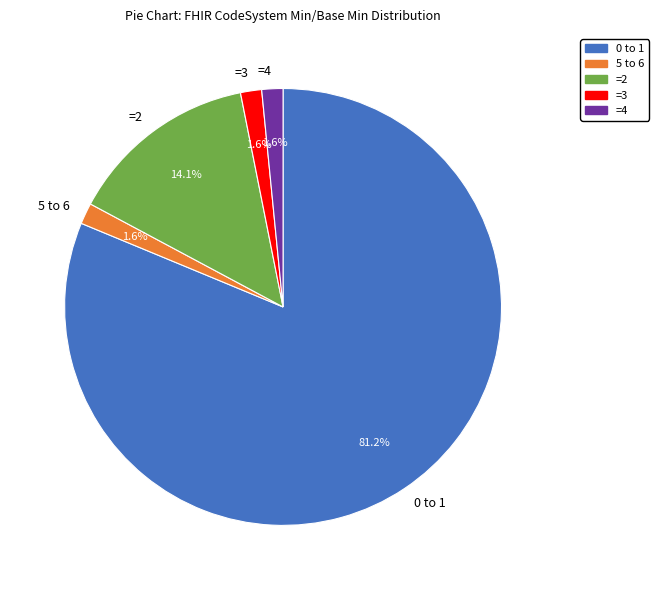

Is there a majority slice in this chart?

Yes